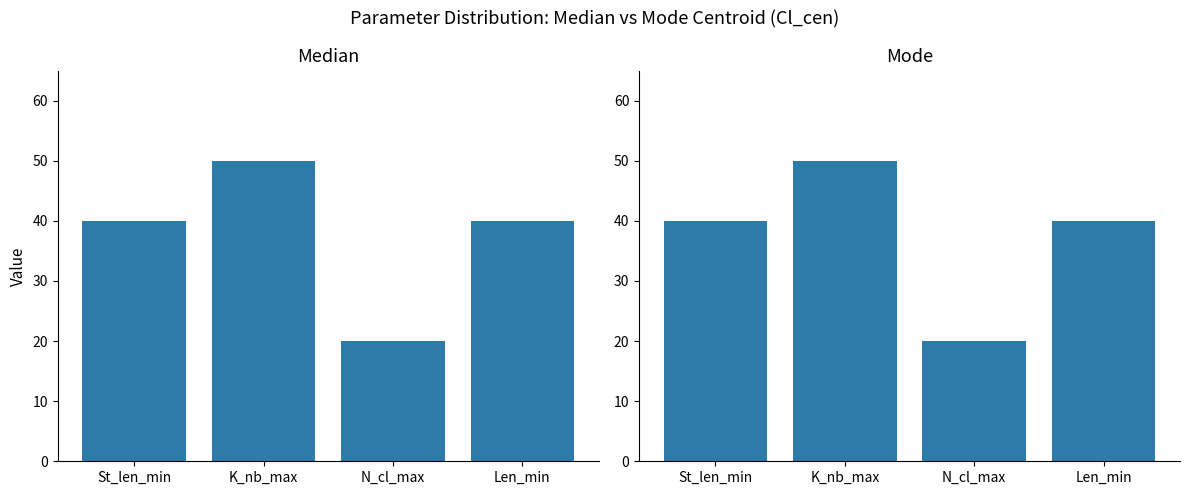

What is the label of the 1st bar from the left?

St_len_min